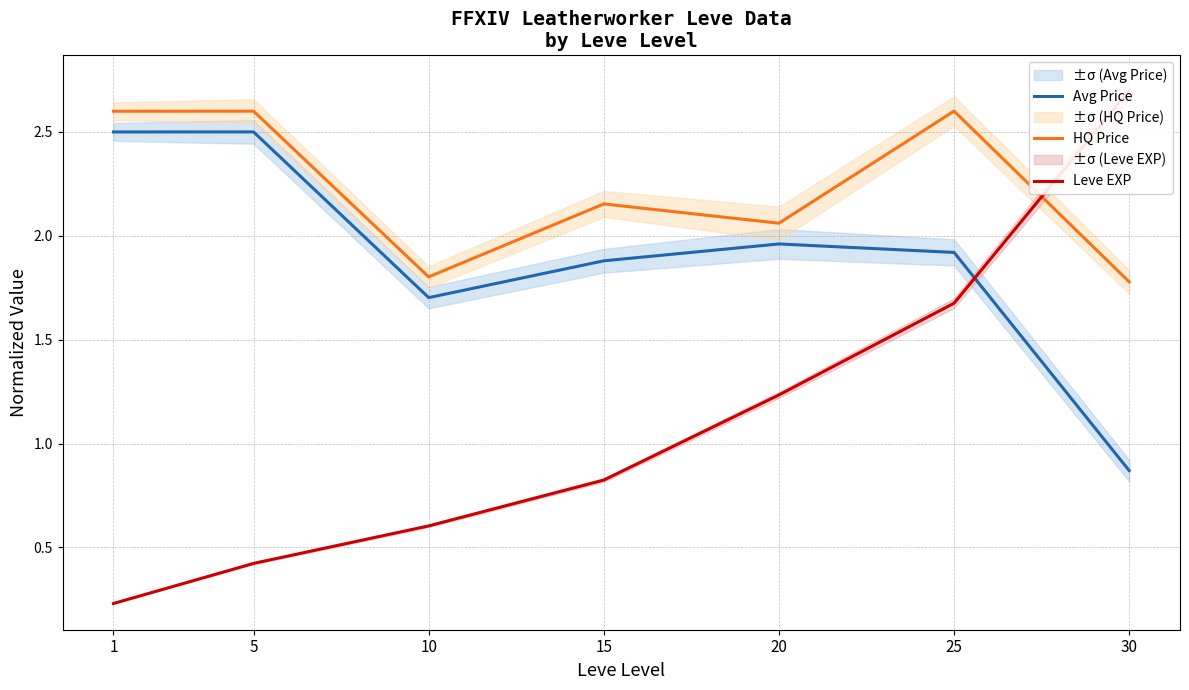

True or false: Avg Price has more than 1 points higher than both neighbors.

True